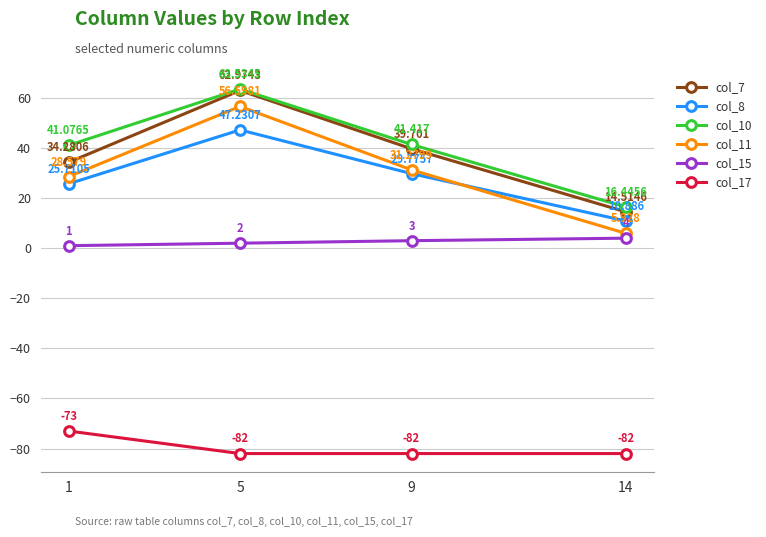

Which series has the largest total across all categories?

col_10